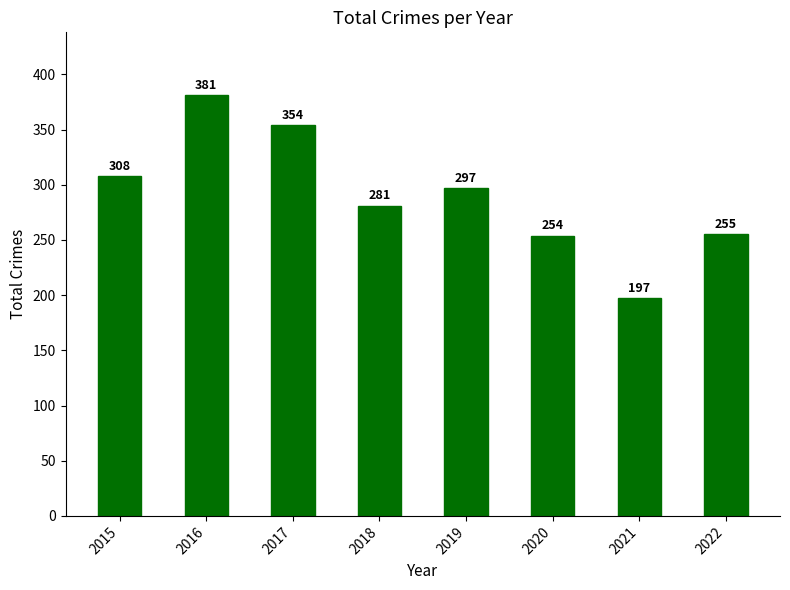

The chart shows a value of 187 at 2016. True or false?

False